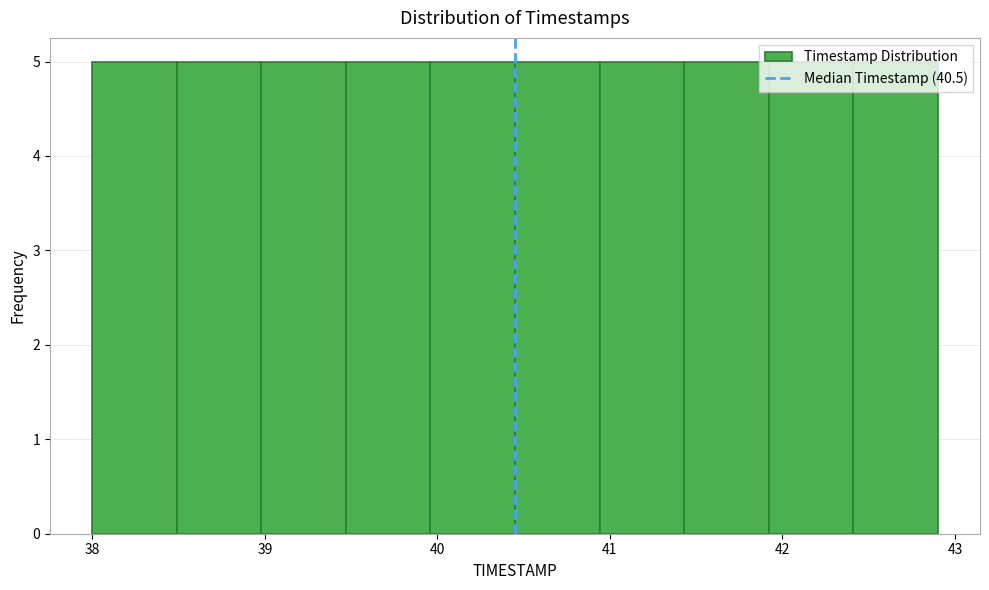

Reading left to right, list every bar in this chart as the range it spans on the x-axis followed by its height. Neither the bar edges nor the heights are printed on the chart, so give them approximately, as read against the axes.

38.00 to 38.49: 5
38.49 to 38.98: 5
38.98 to 39.47: 5
39.47 to 39.96: 5
39.96 to 40.45: 5
40.45 to 40.94: 5
40.94 to 41.43: 5
41.43 to 41.92: 5
41.92 to 42.41: 5
42.41 to 42.90: 5